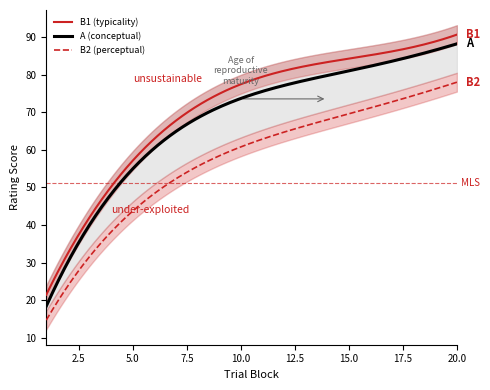

What is the minimum value for A (conceptual)?

18.4